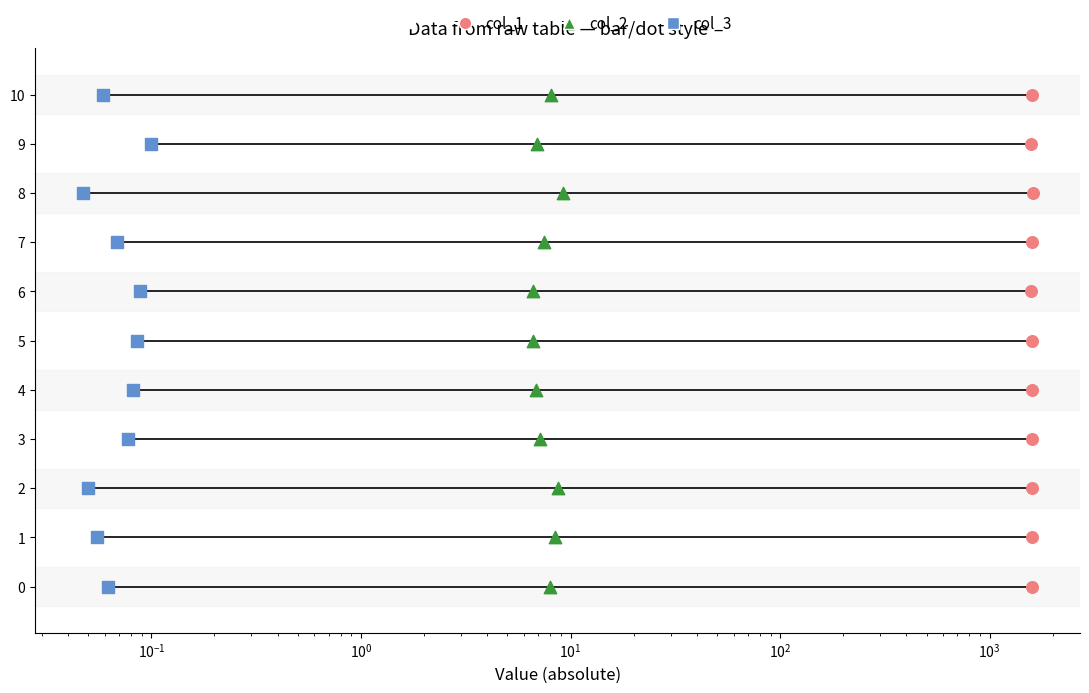

Which series has the largest total across all categories?

col_1